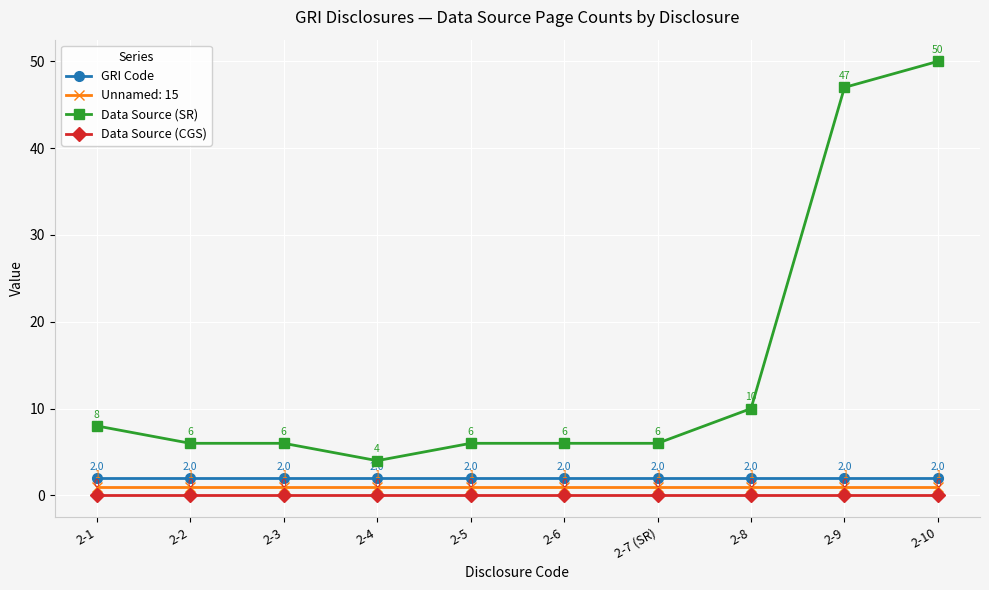

What is the sum of all GRI Code values?

20